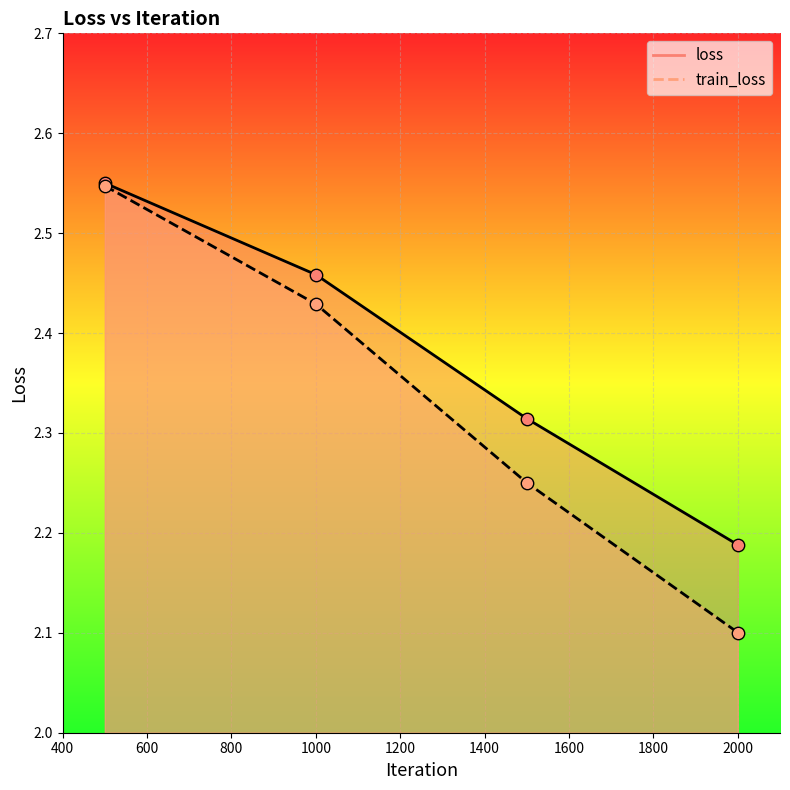

At which category is the sum across all series the highest?

500